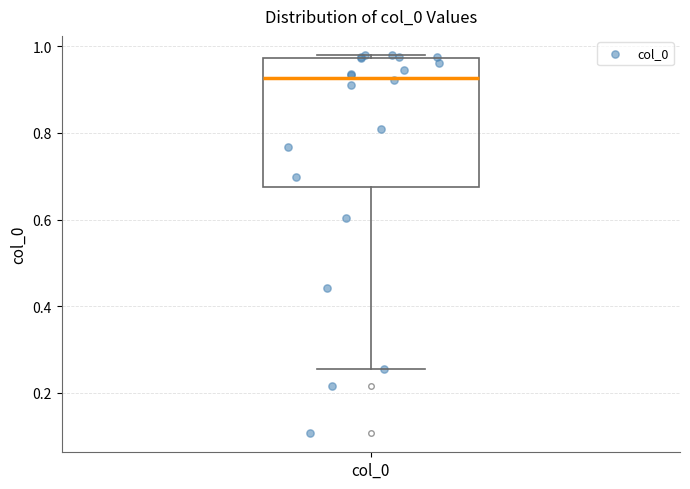

Transcribe this box plot: give where the median line is, the range the box spans, and where the two whiskers end, as read against the y-axis. The values are not printed on the chart, so give them approximately, as read against the axis.

median 0.92, box 0.68 to 0.98, whiskers 0.26 to 0.98 (just above the box's upper edge)